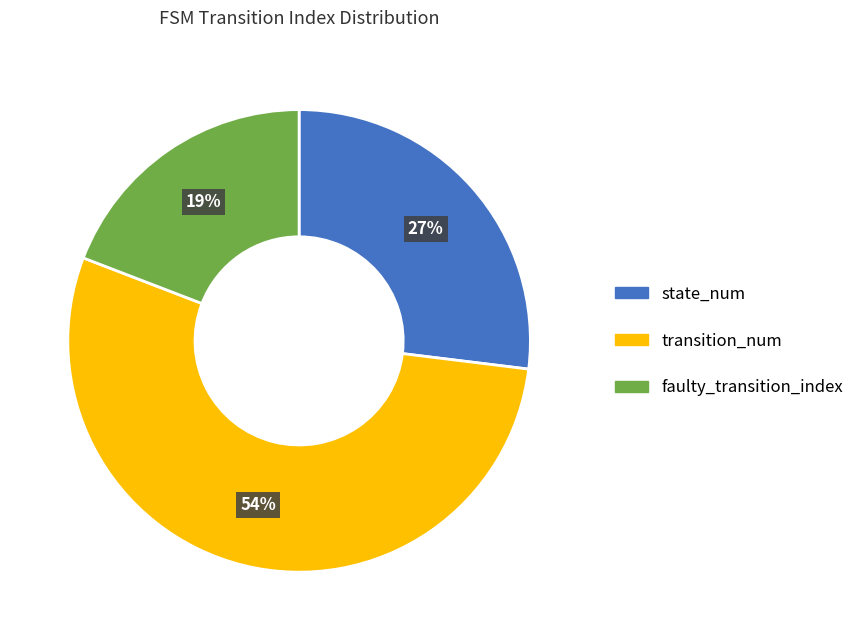

To the nearest percent, what is the average slice percentage?

33%